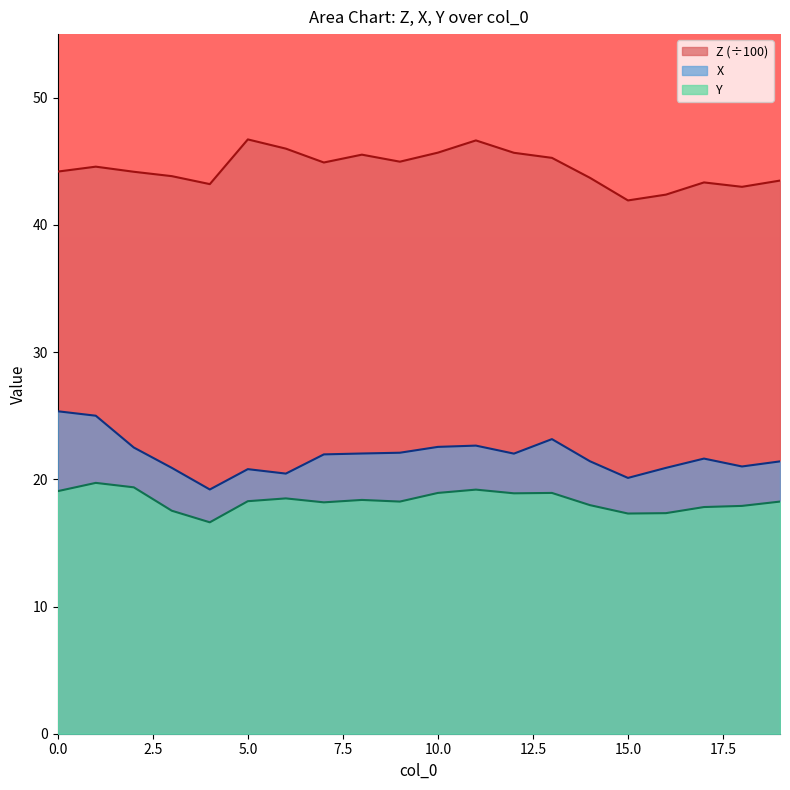

What is the difference between the maximum and minimum values in the X series?

6.2